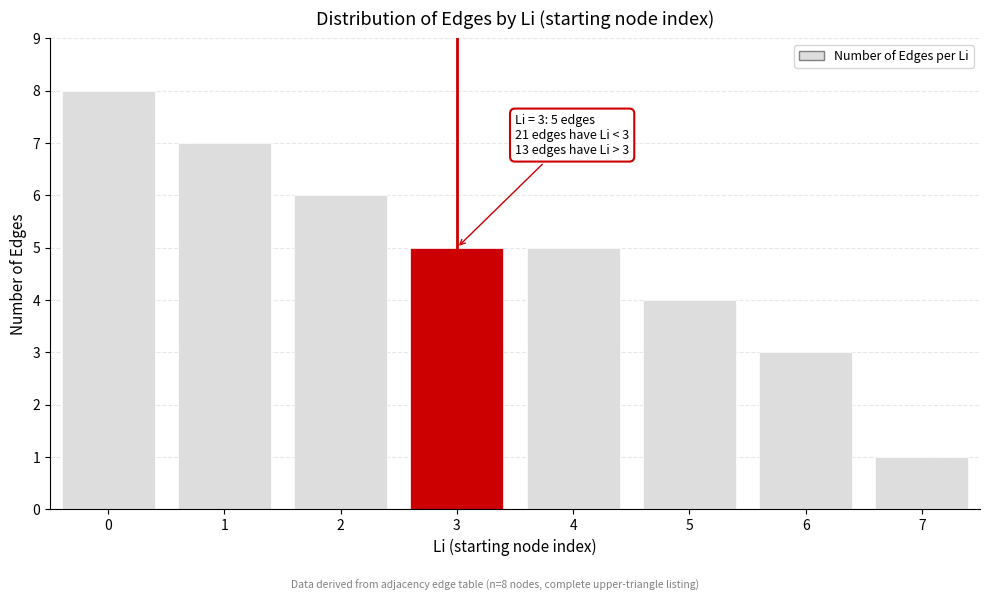

Reading right to left, what are all the values shown in this chart?

7=1	6=3	5=4	4=5	3=5	2=6	1=7	0=8